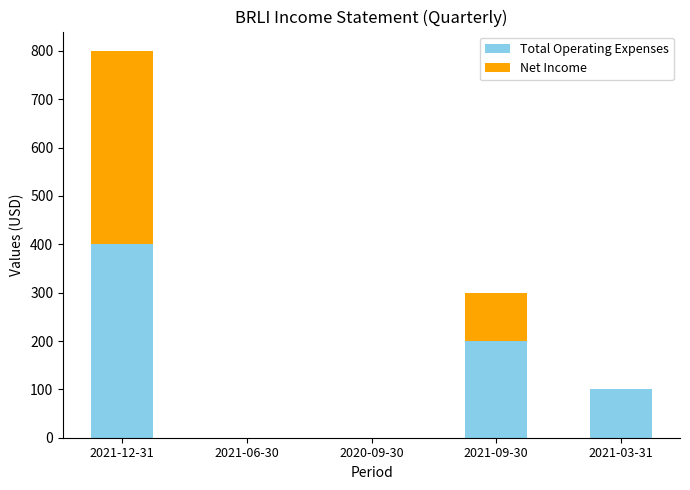

Is it true that Total Operating Expenses equals 400 at 2021-12-31?

True